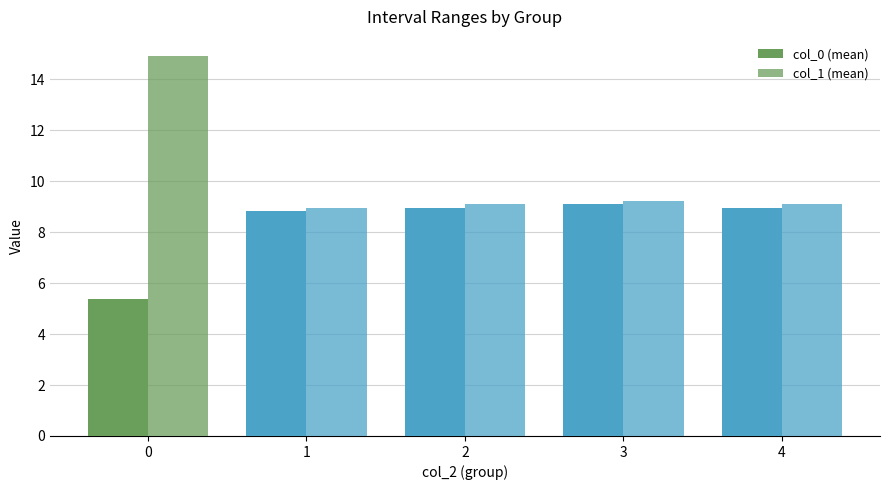

Which category has the lowest value in the col_1 (mean) series?

1